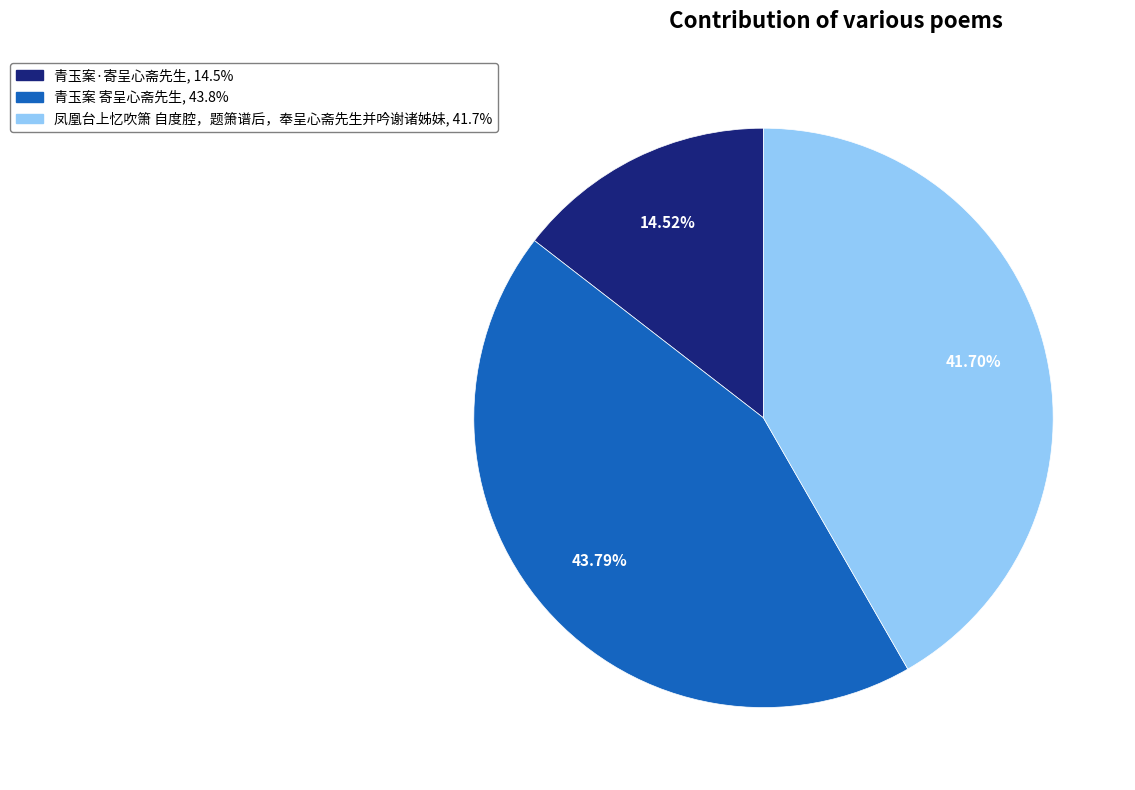

To the nearest percent, what is the difference between the 青玉案·寄呈心斋先生 and 青玉案 寄呈心斋先生 slice percentages?

29%